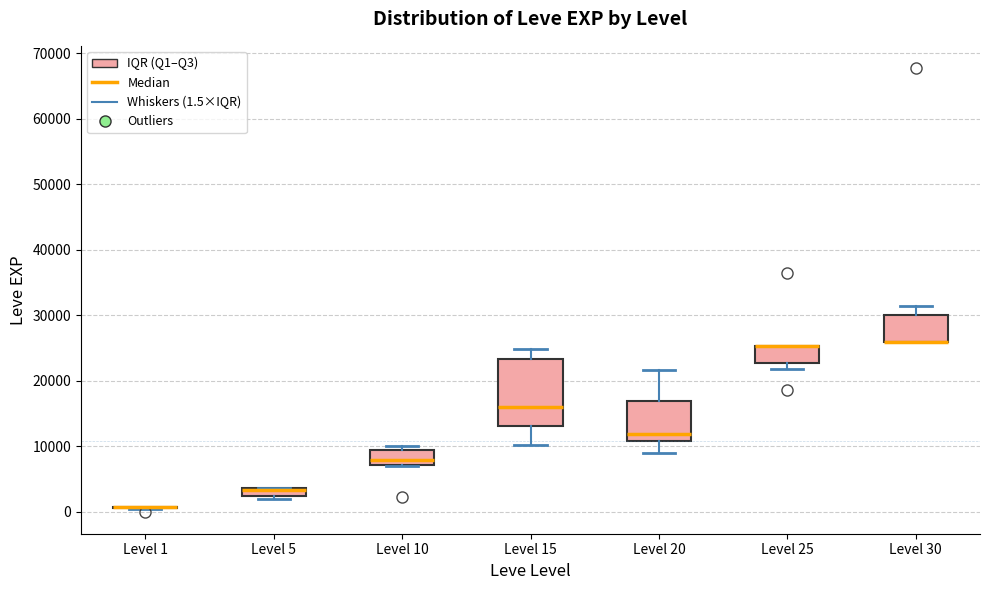

Which box is the tallest, from its lower edge to its upper edge?

Level 15